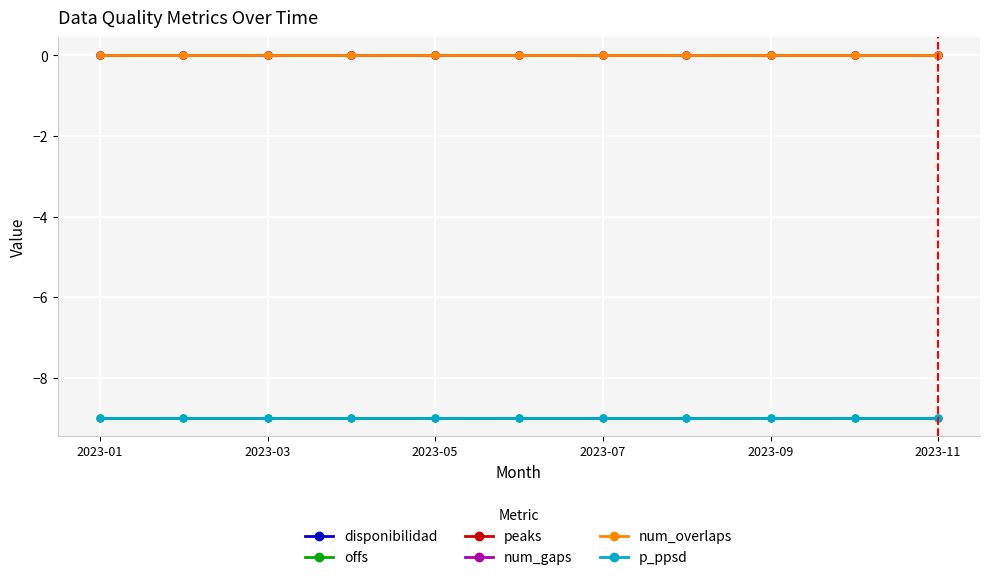

Where is offs nearest to the value -9?

2023-01